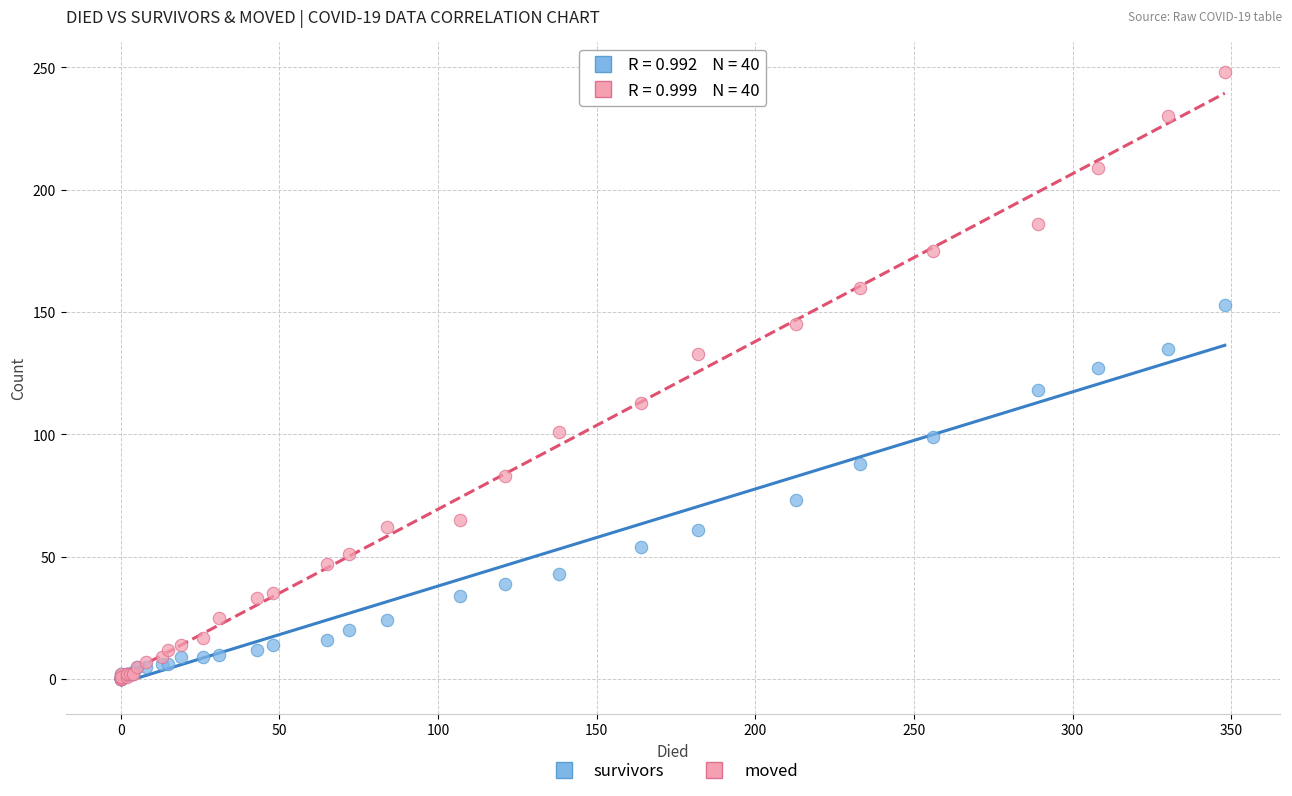

What are all the series names shown in the legend?

survivors, moved